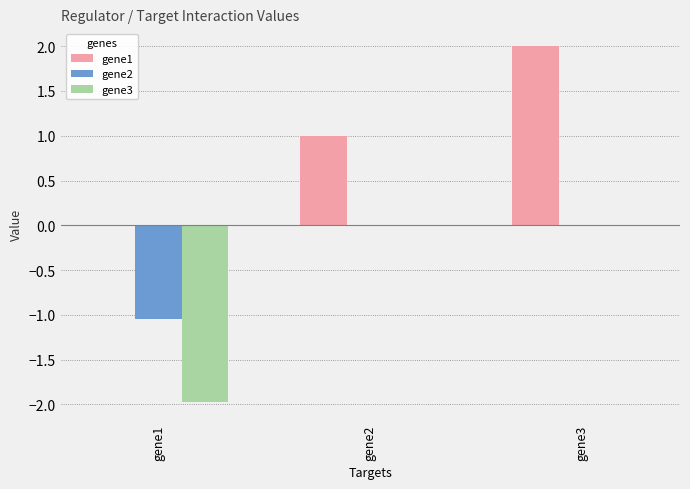

How many values in the gene1 series exceed 1?

2